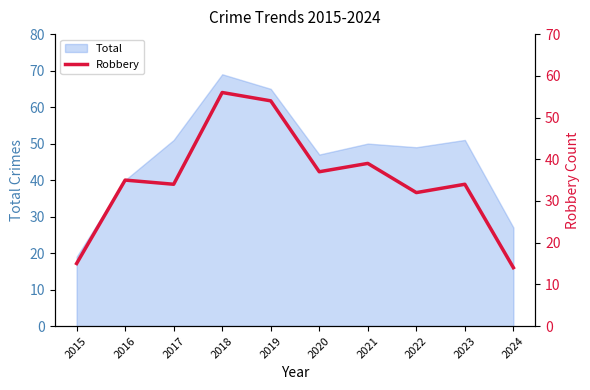

Count the number of values greater than 35.

4